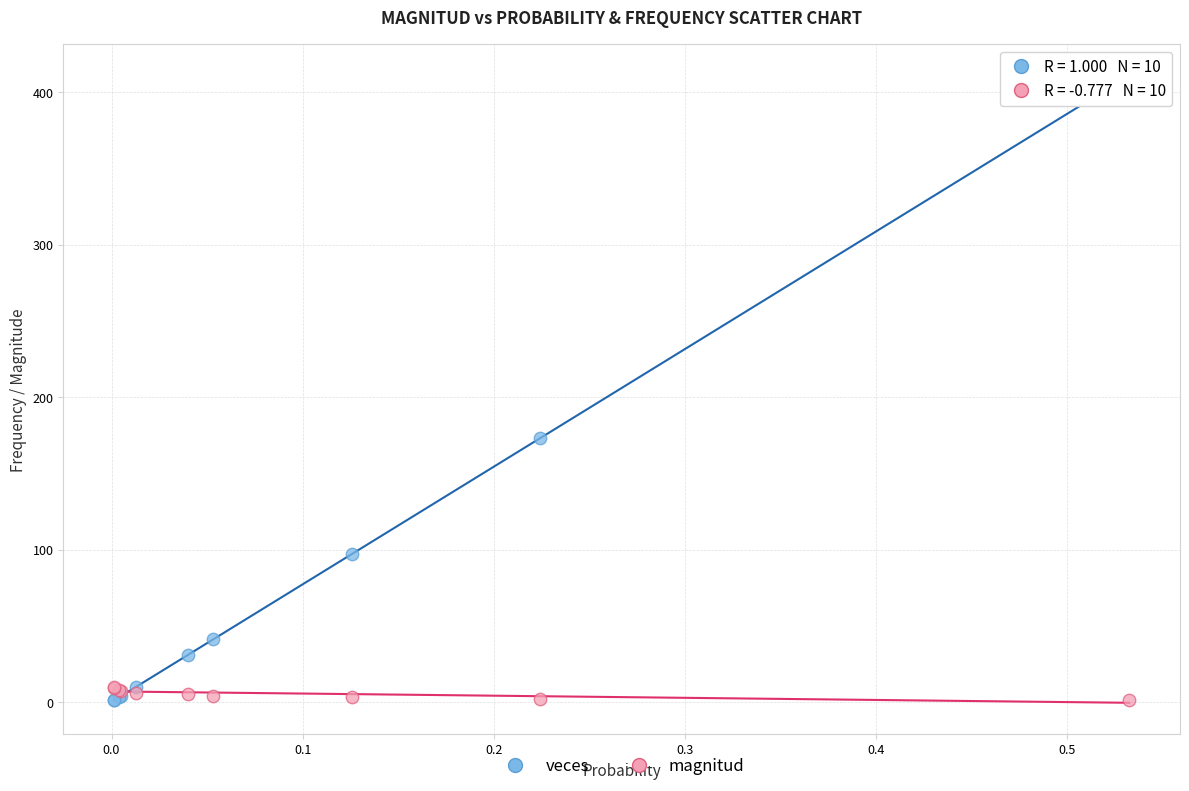

Which series reaches the maximum Y coordinate?

veces